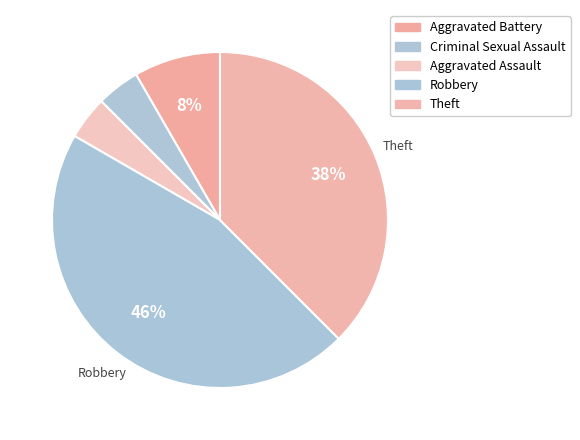

The Criminal Sexual Assault slice represents 14% of the pie. True or false?

False